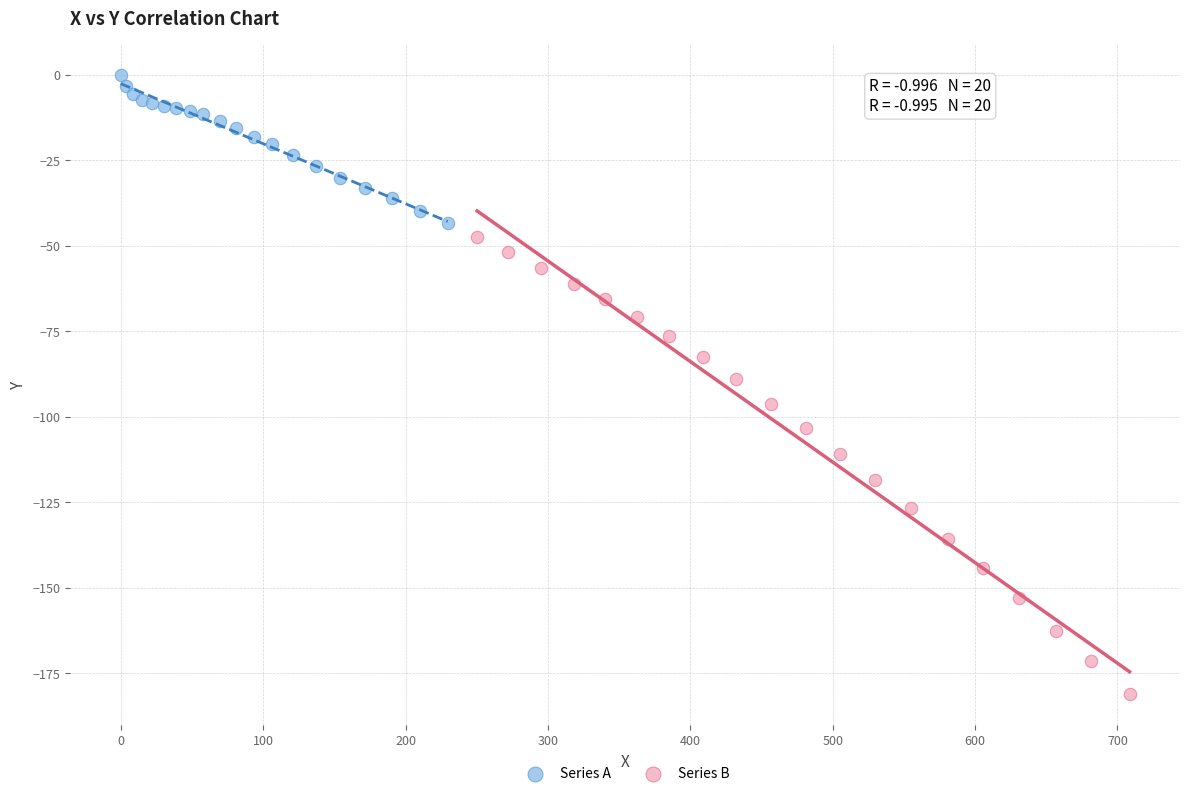

Which series has the largest Y range (max minus min)?

Series B